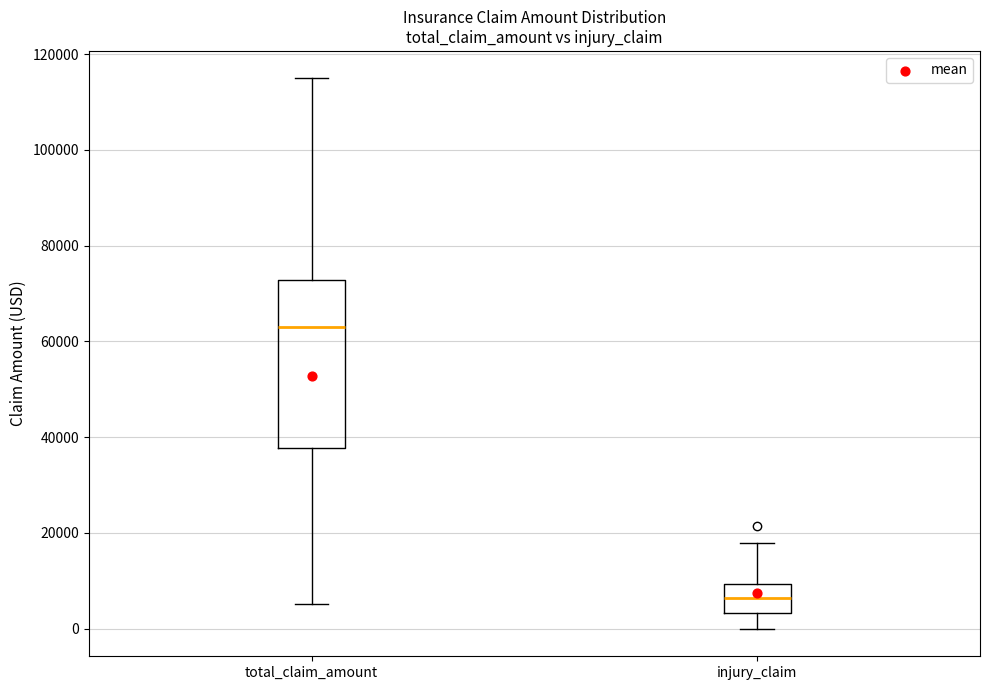

Where does the median line of the box for total_claim_amount sit on the y-axis? The values are not printed on the chart, so give them approximately, as read against the axis.

64000